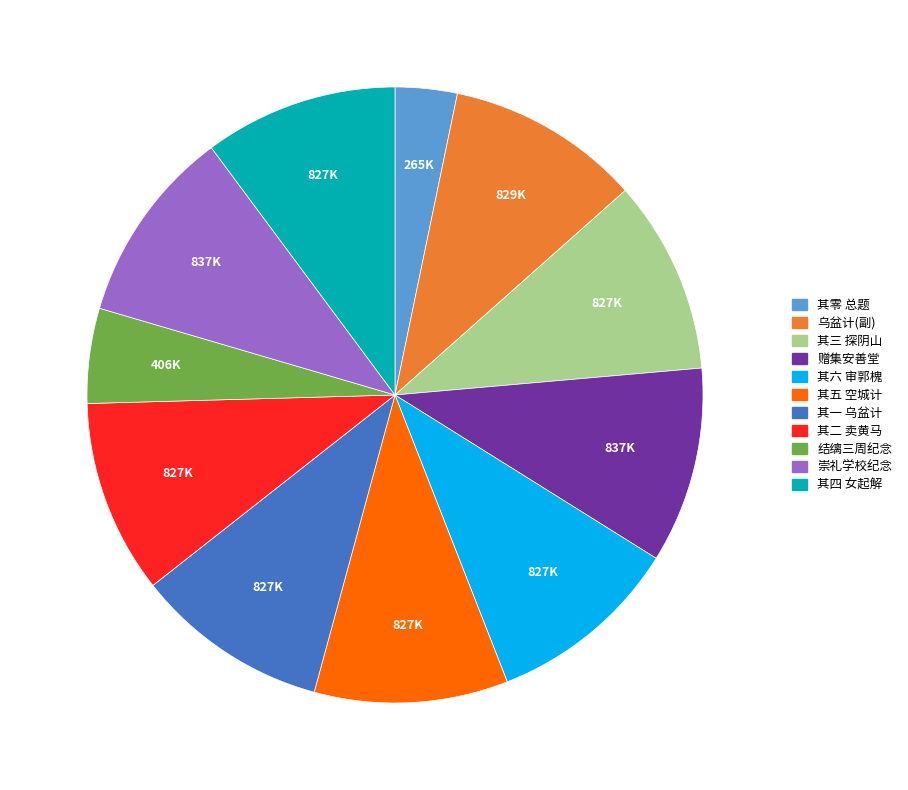

Does any single category account for the majority?

No